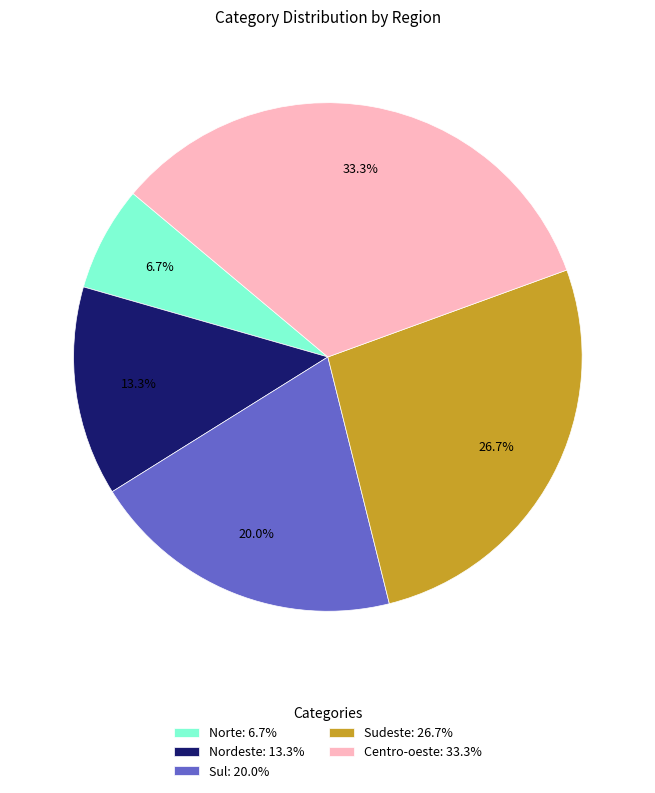

Which slice is the largest?

Centro-oeste